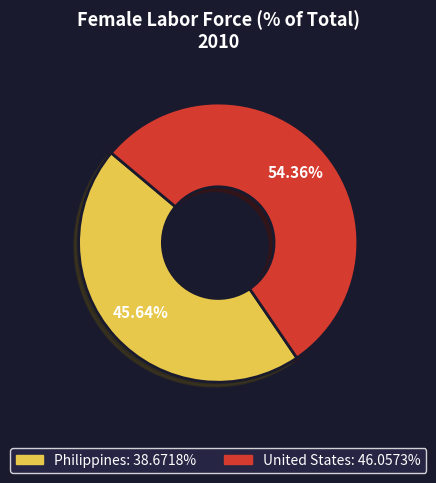

True or false: United States accounts for 54% of the total.

True